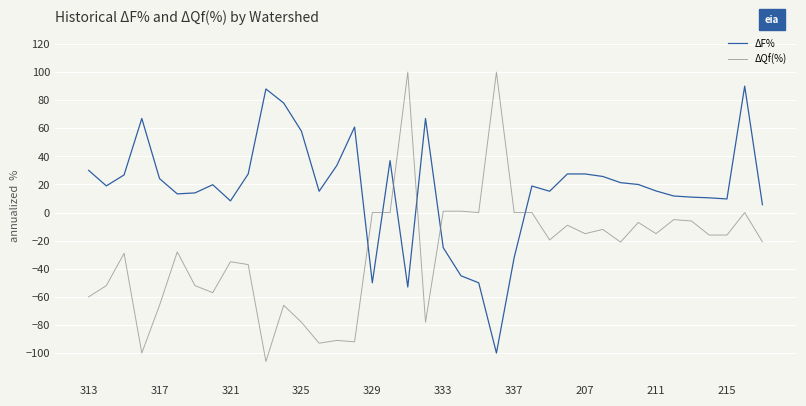

What is the smallest value displayed?

-106.0